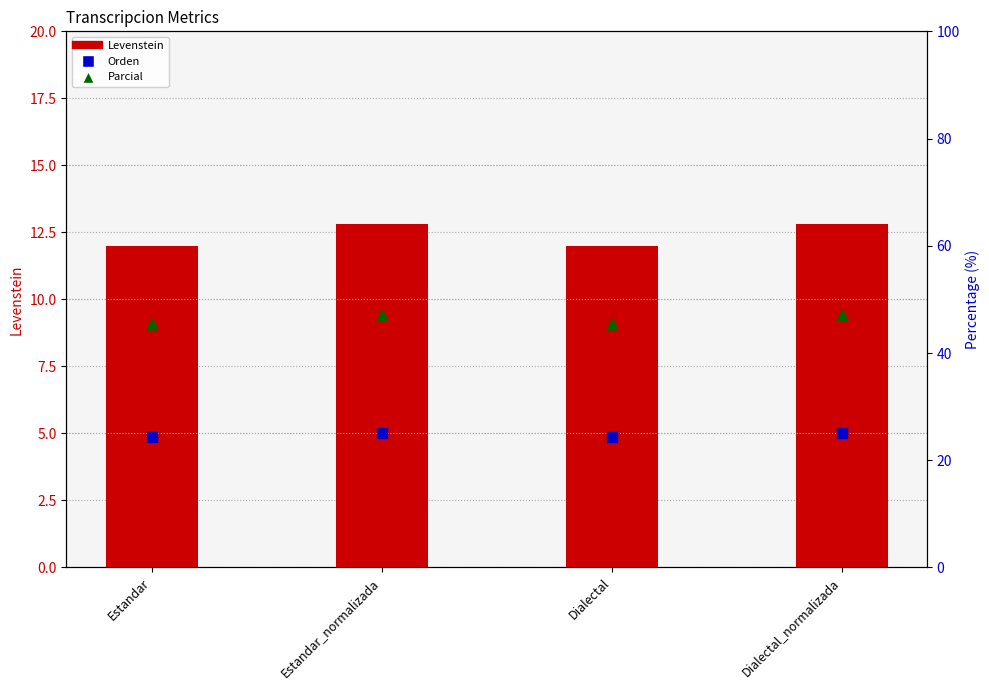

Which series has the largest Y range (max minus min)?

Parcial